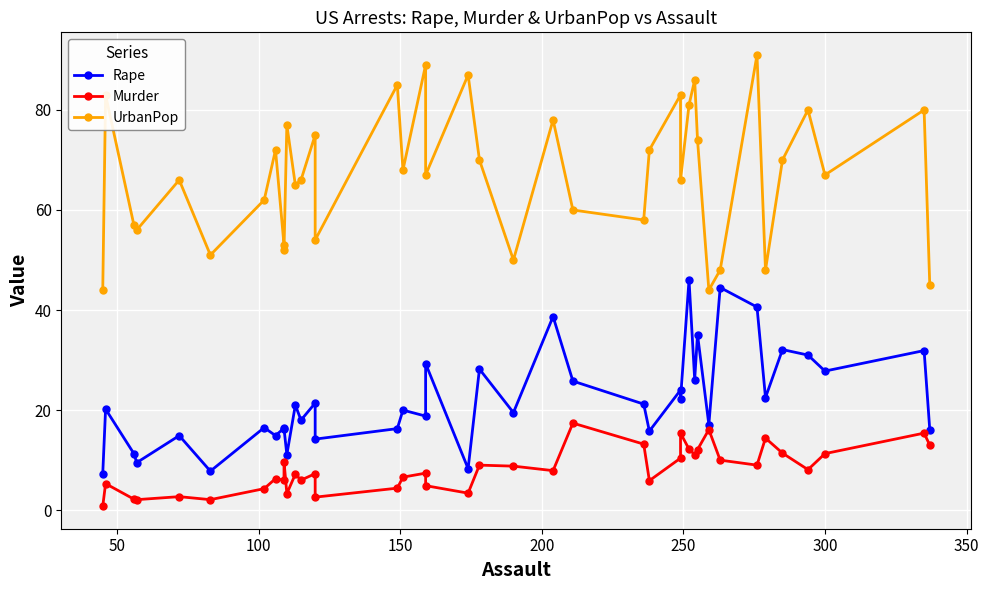

What is the value of the UrbanPop point at the 39th from the left?

80.0